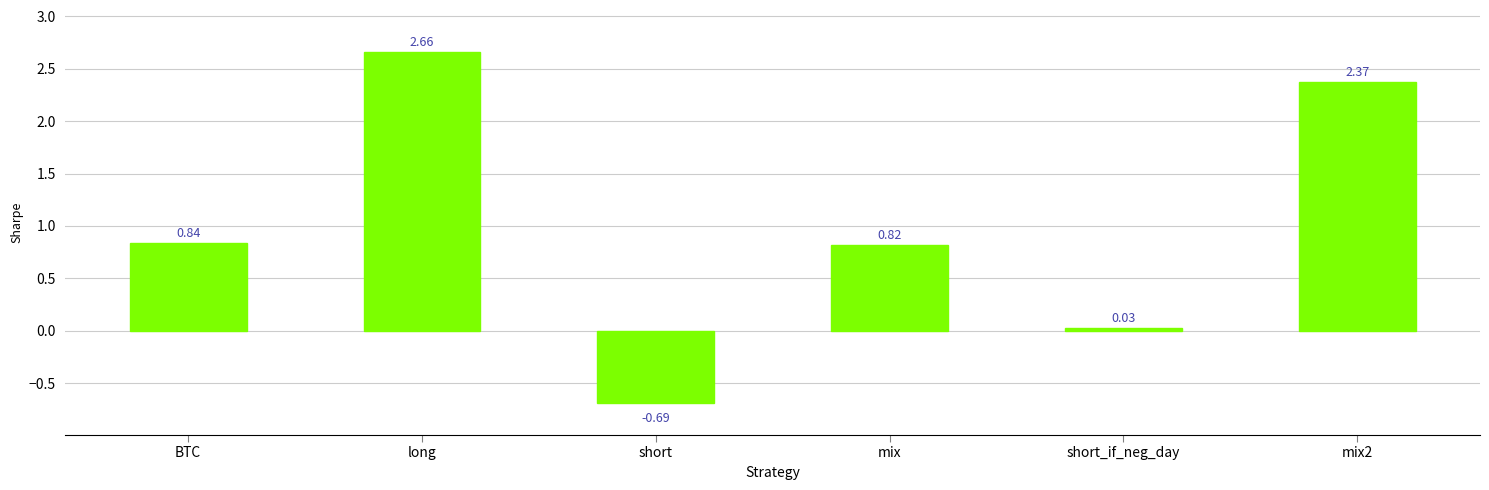

What is the label of the 4th bar from the left?

mix